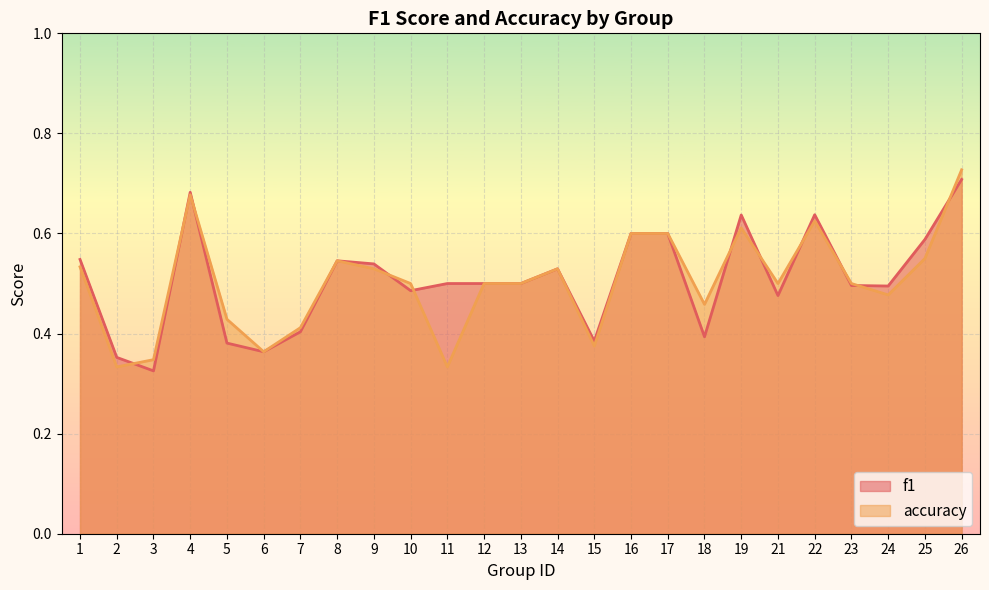

Is it true that accuracy equals 0.7 at 7?

False